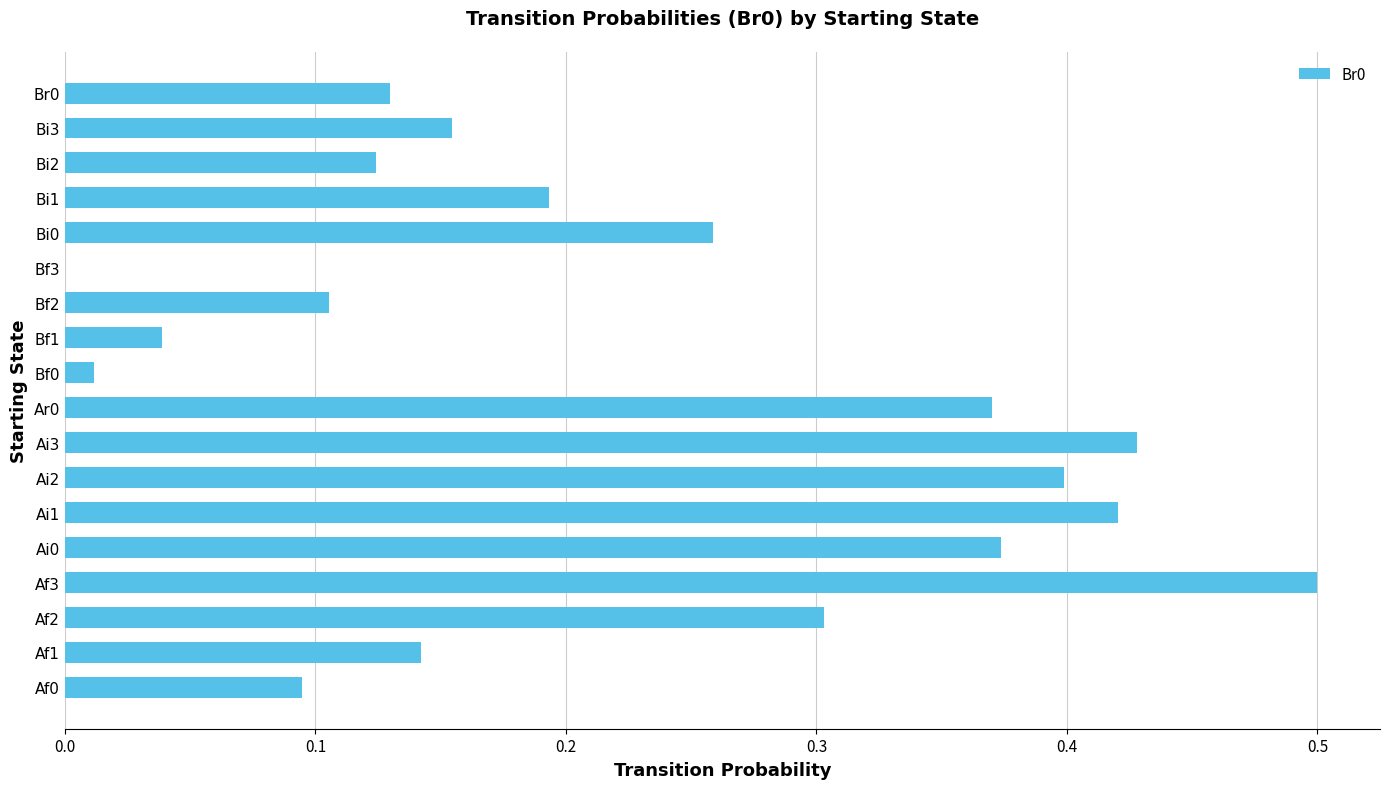

At which category does the chart reach its peak across all series?

Af3